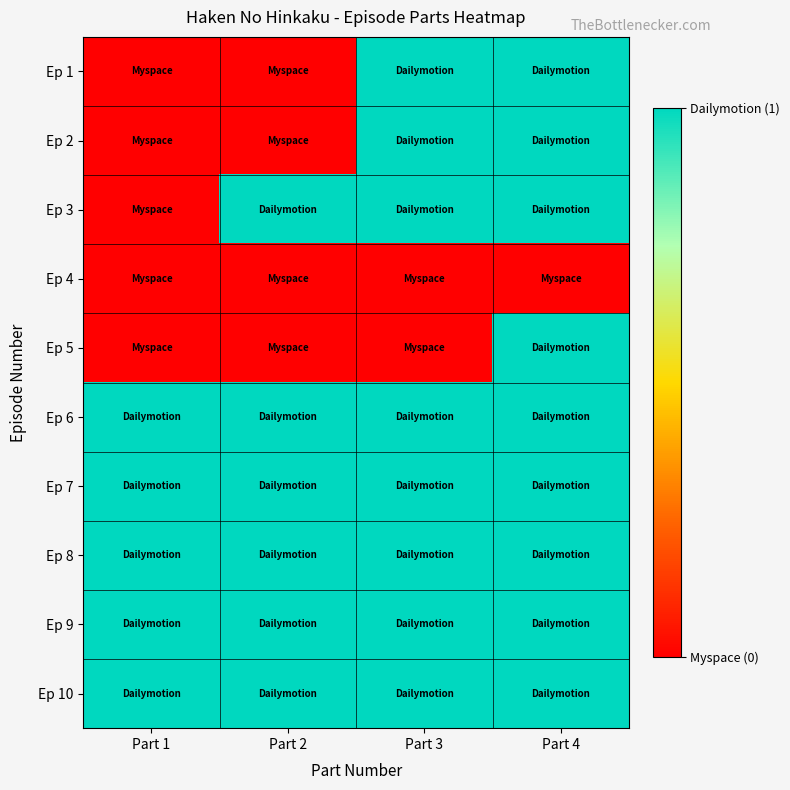

Reading right to left, what are all the values shown in this chart?

Ep 1: Part 4=1	Part 3=1	Part 2=0	Part 1=0
Ep 2: Part 4=1	Part 3=1	Part 2=0	Part 1=0
Ep 3: Part 4=1	Part 3=1	Part 2=1	Part 1=0
Ep 4: Part 4=0	Part 3=0	Part 2=0	Part 1=0
Ep 5: Part 4=1	Part 3=0	Part 2=0	Part 1=0
Ep 6: Part 4=1	Part 3=1	Part 2=1	Part 1=1
Ep 7: Part 4=1	Part 3=1	Part 2=1	Part 1=1
Ep 8: Part 4=1	Part 3=1	Part 2=1	Part 1=1
Ep 9: Part 4=1	Part 3=1	Part 2=1	Part 1=1
Ep 10: Part 4=1	Part 3=1	Part 2=1	Part 1=1